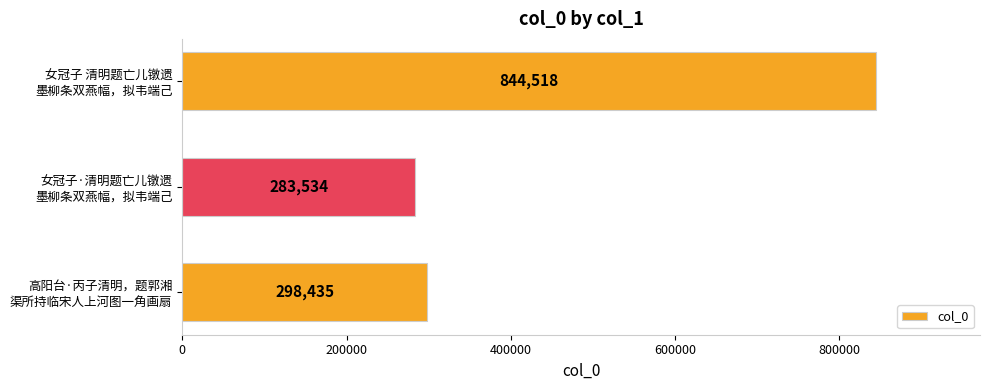

What is the difference between the maximum and second lowest values?

546083